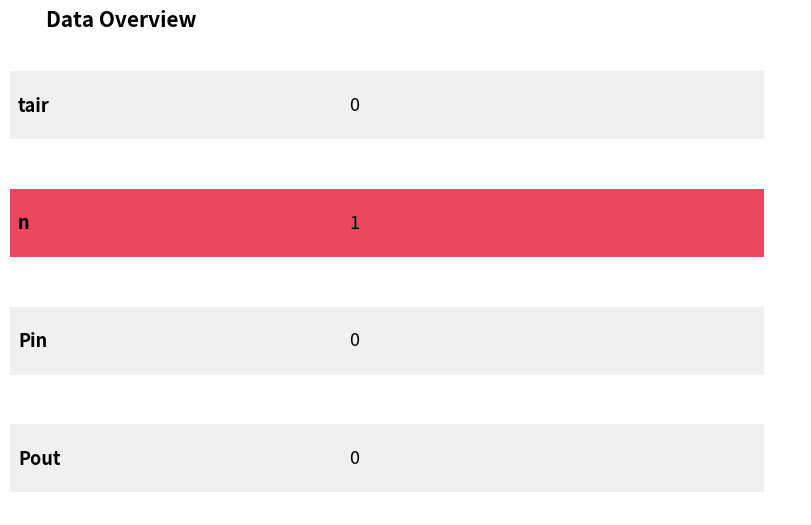

What position from the right is tair?

4